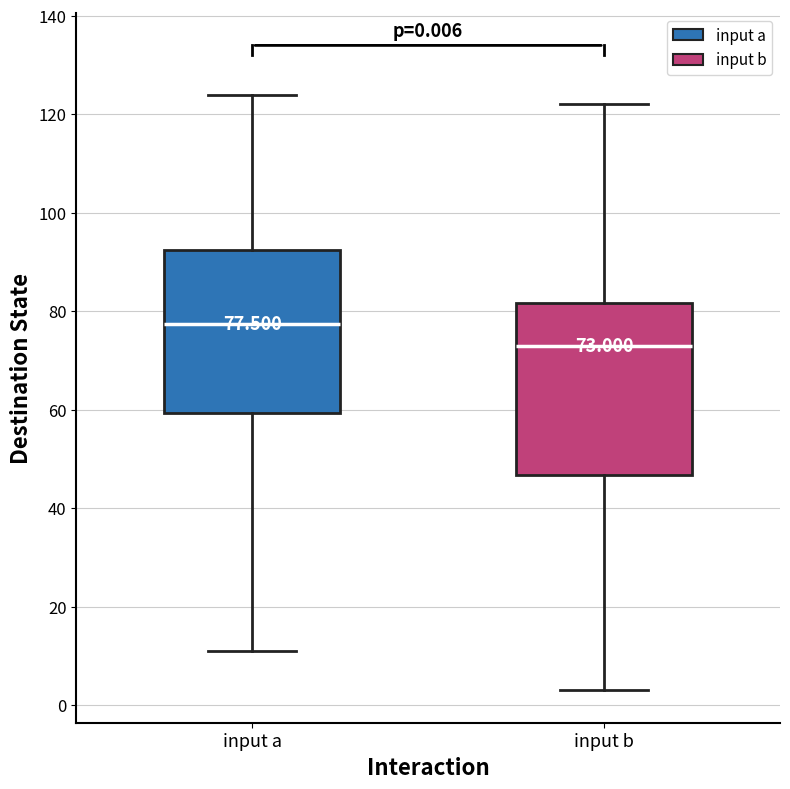

Which box has the lowest median line?

input b